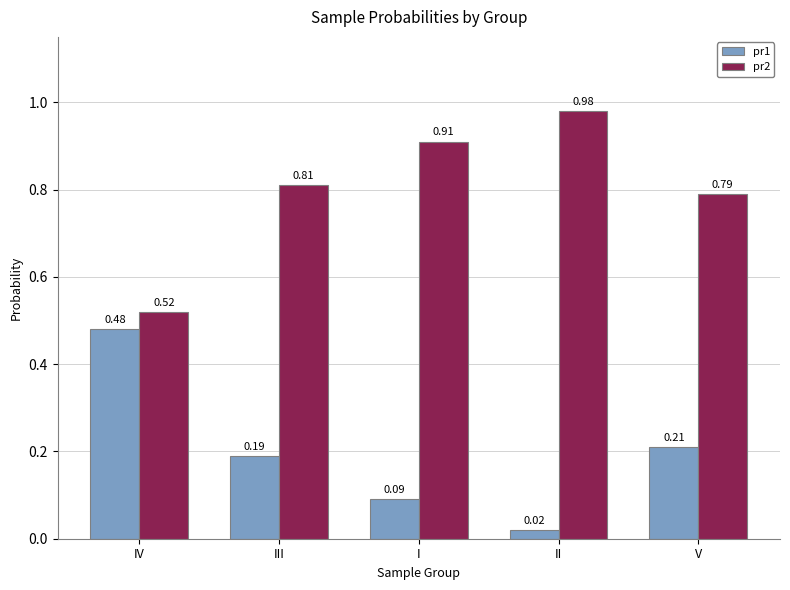

List the series in order of their overall mean, highest first.

pr2, pr1